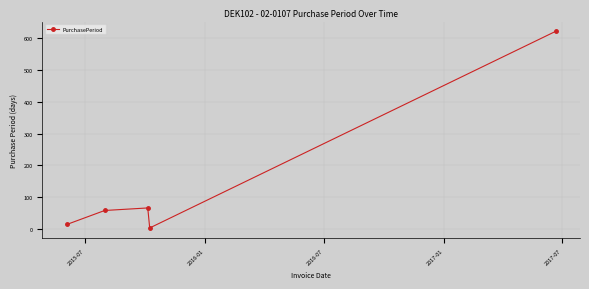

What is the difference between the second highest and minimum values?

63